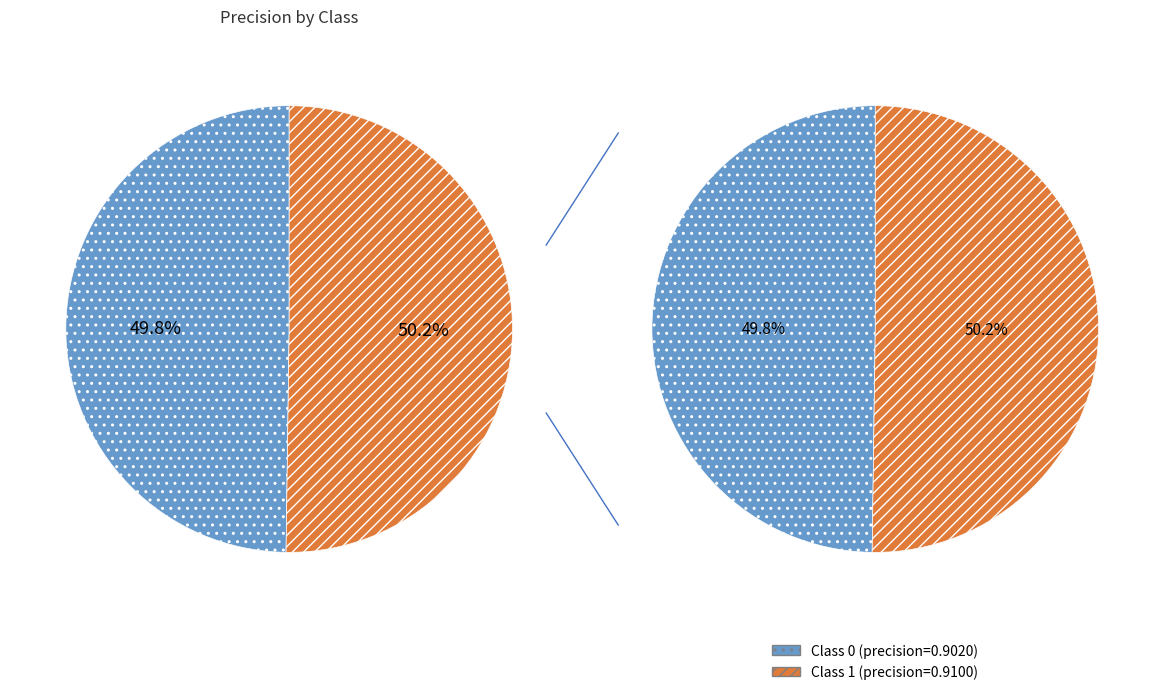

Which slice represents more than half of the pie?

1